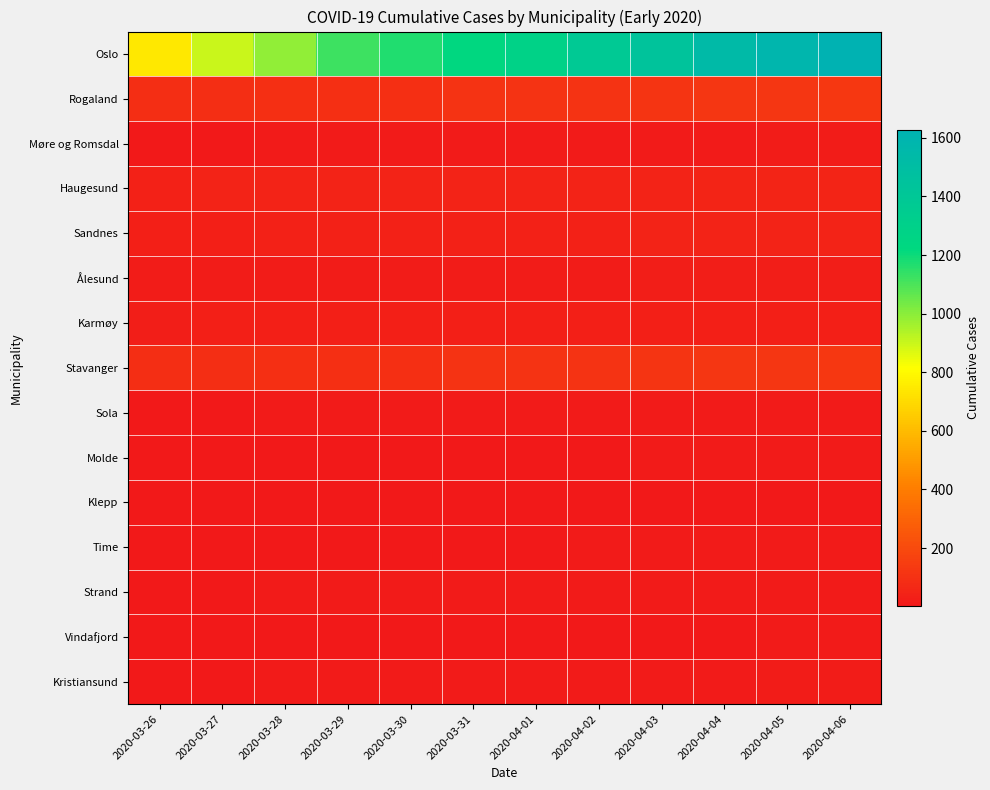

Between 2020-03-31 and 2020-04-05, which series saw the biggest shift?

Oslo